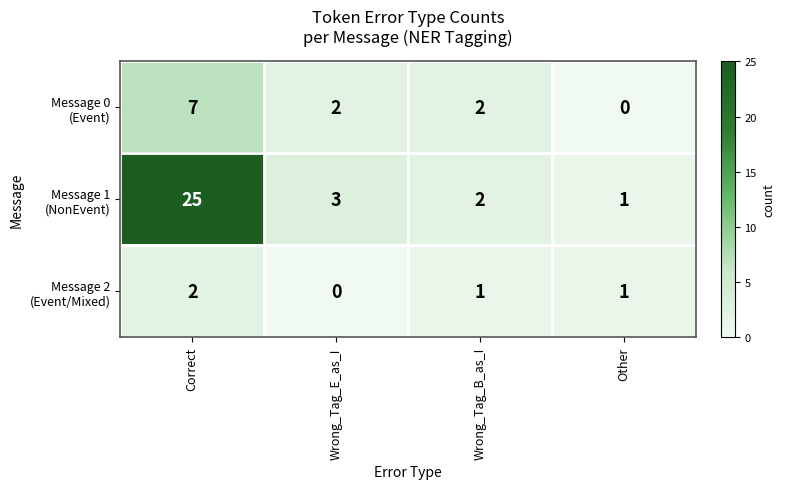

How many data points does each series have?

4